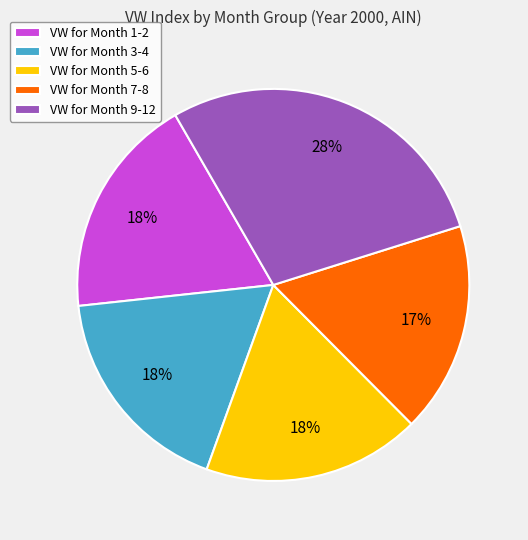

Which has a higher value, VW for Month 9-12 or VW for Month 3-4?

VW for Month 9-12